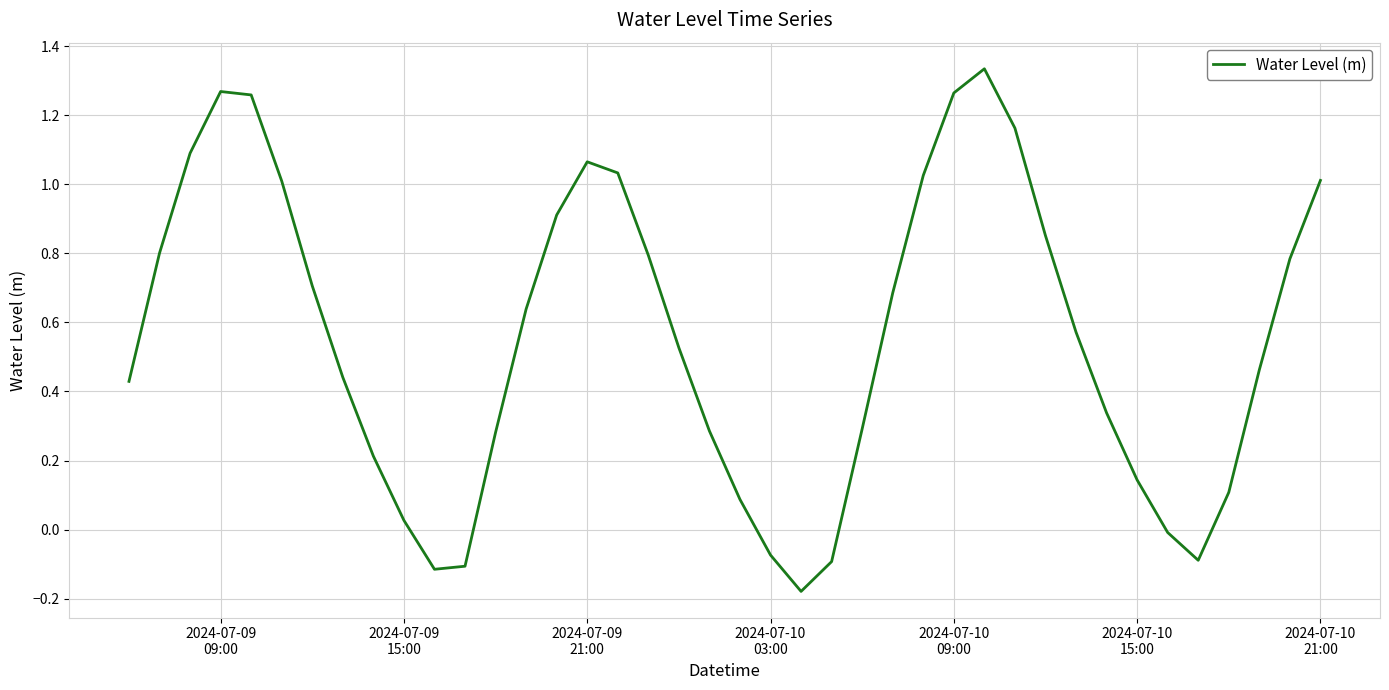

What is the difference between the maximum and minimum values?

1.5